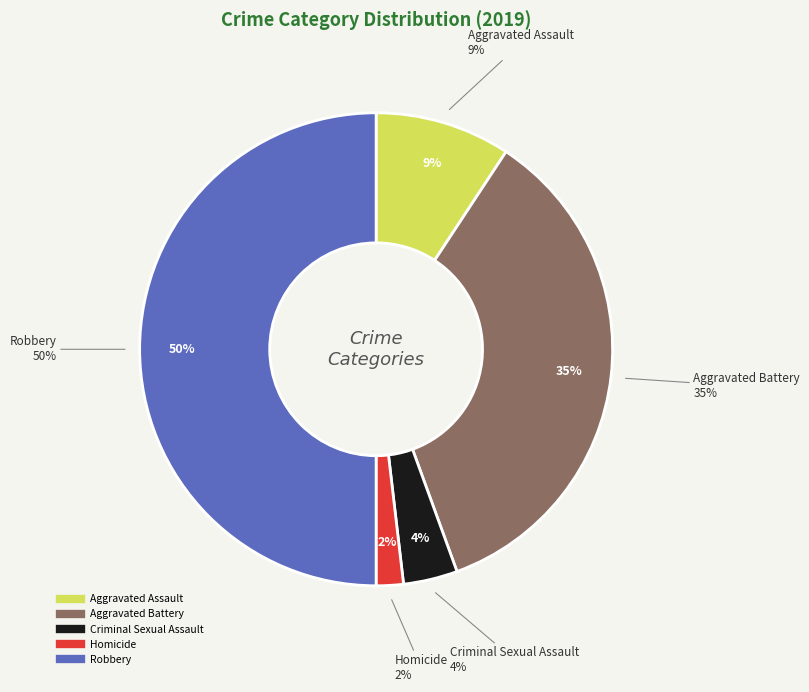

To the nearest percent, what is the difference between the largest and smallest slice percentages?

48%